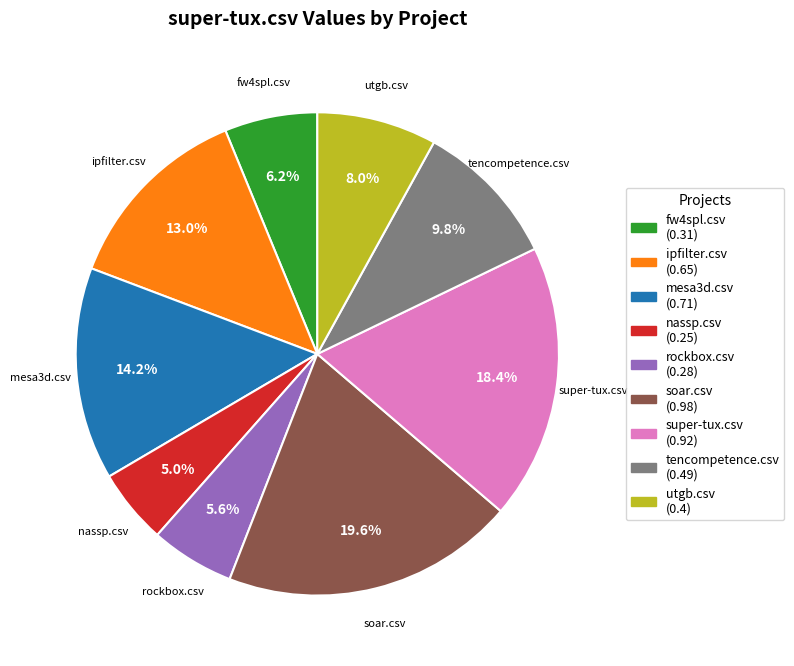

Rank the categories by value from highest to lowest.

soar.csv, super-tux.csv, mesa3d.csv, ipfilter.csv, tencompetence.csv, utgb.csv, fw4spl.csv, rockbox.csv, nassp.csv